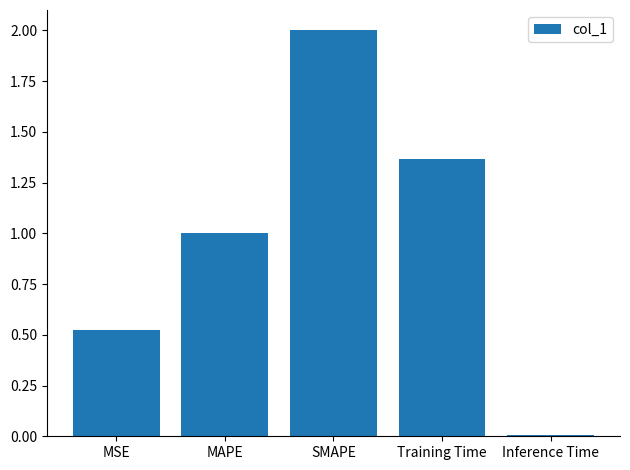

What is the label of the 5th bar from the left?

Inference Time